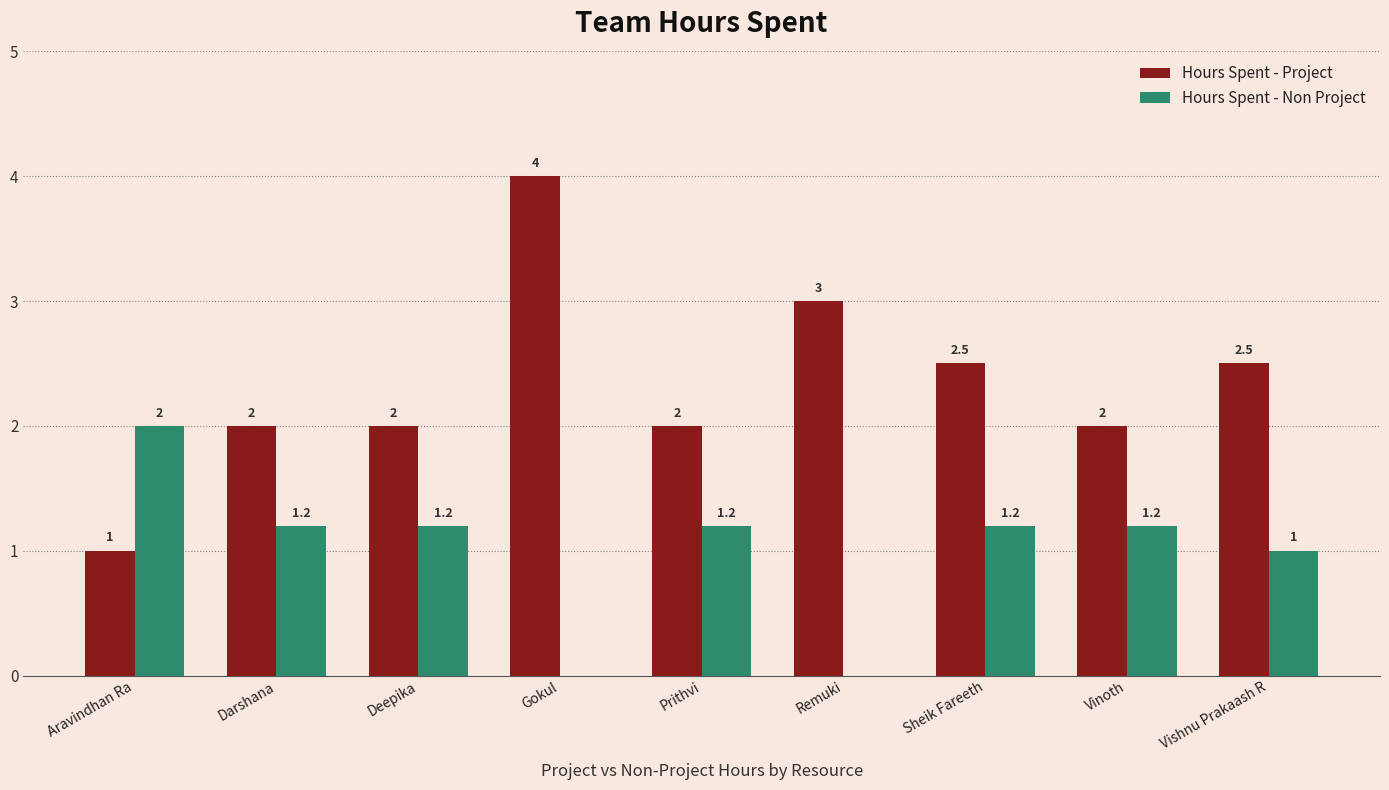

Read the Hours Spent - Project value at Vinoth.

2.0